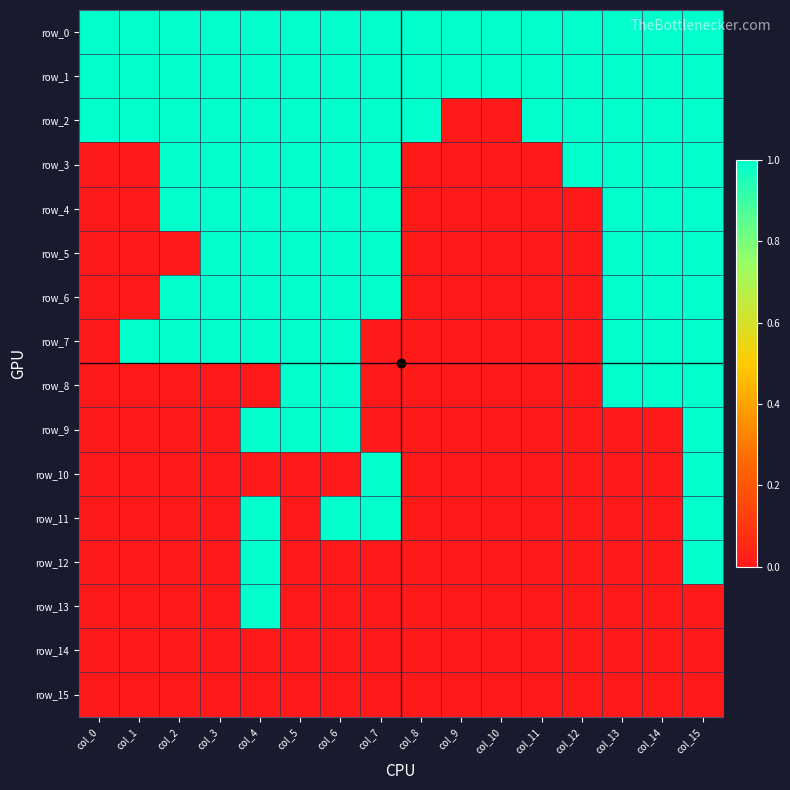

At which label does row_14 reach its peak?

col_0